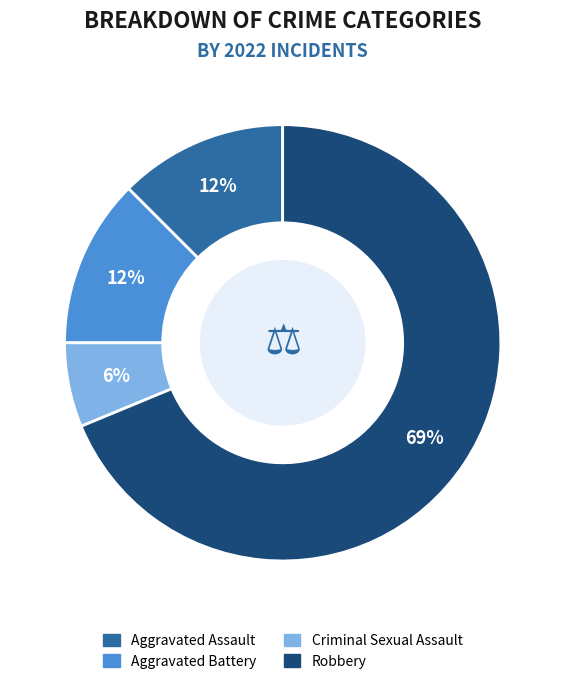

Is there any slice that represents more than half of the pie?

Yes